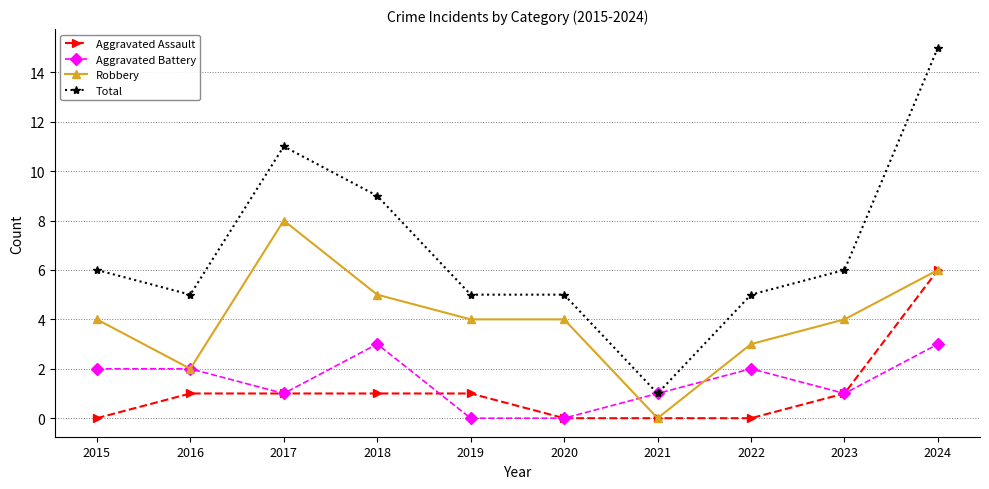

Which category has the lowest value in the Total series?

2021